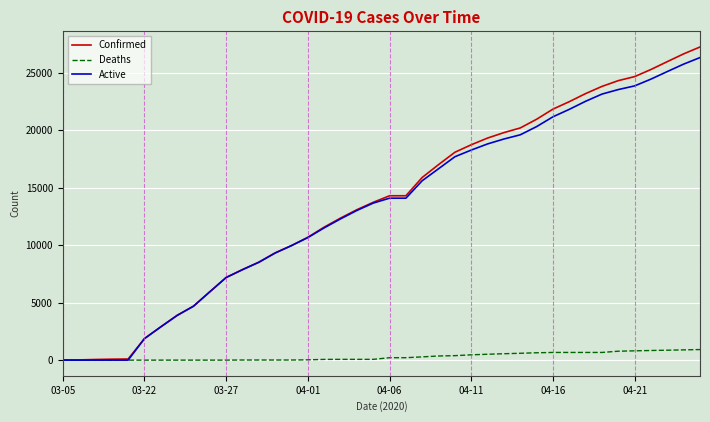

Which series has the widest spread of values?

Confirmed